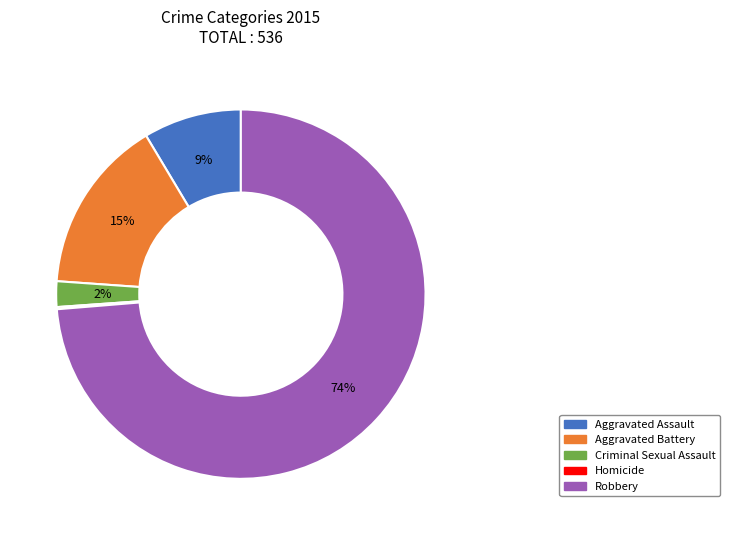

Which category has the biggest portion of the pie?

Robbery